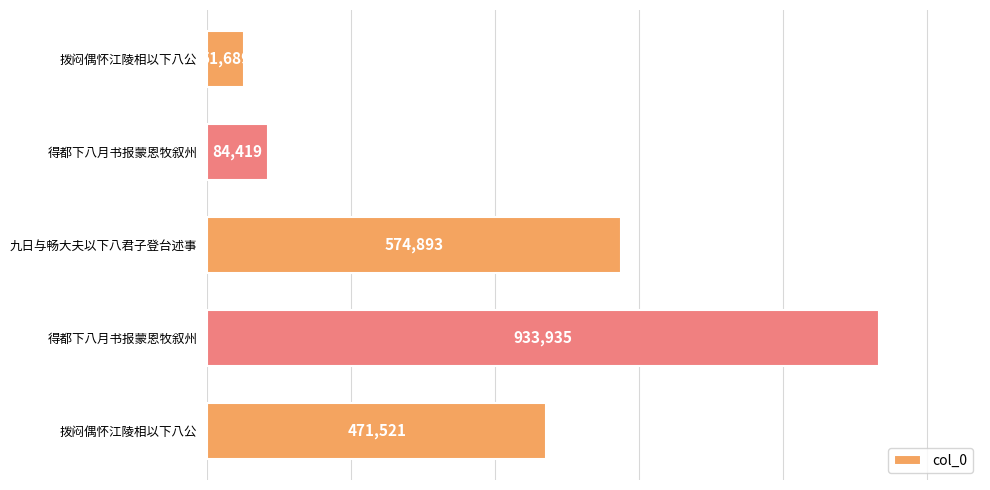

Does the chart contain any negative values?

No